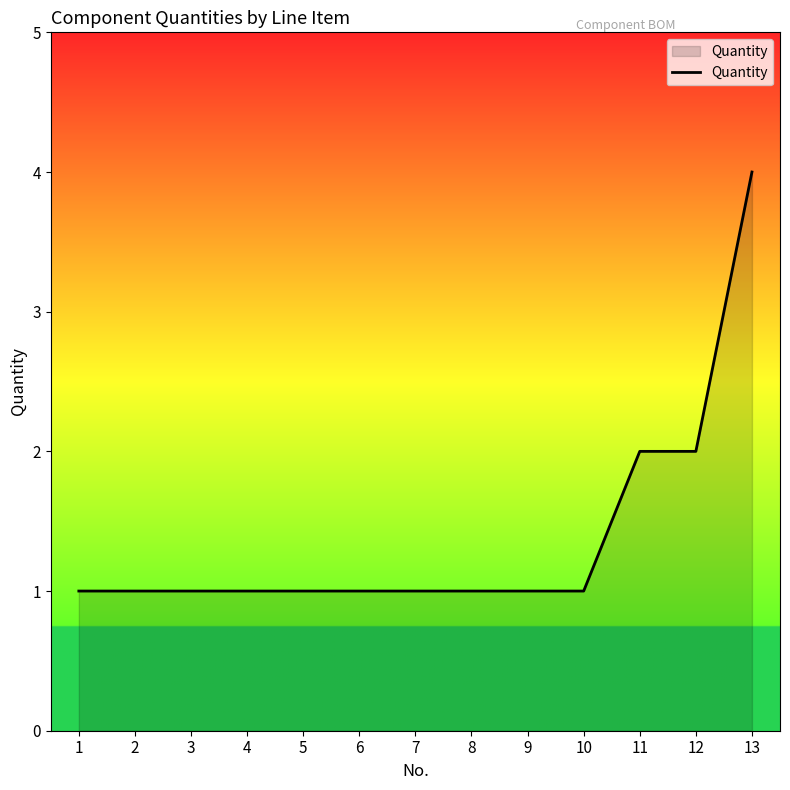

What is the maximum value shown in the chart?

4